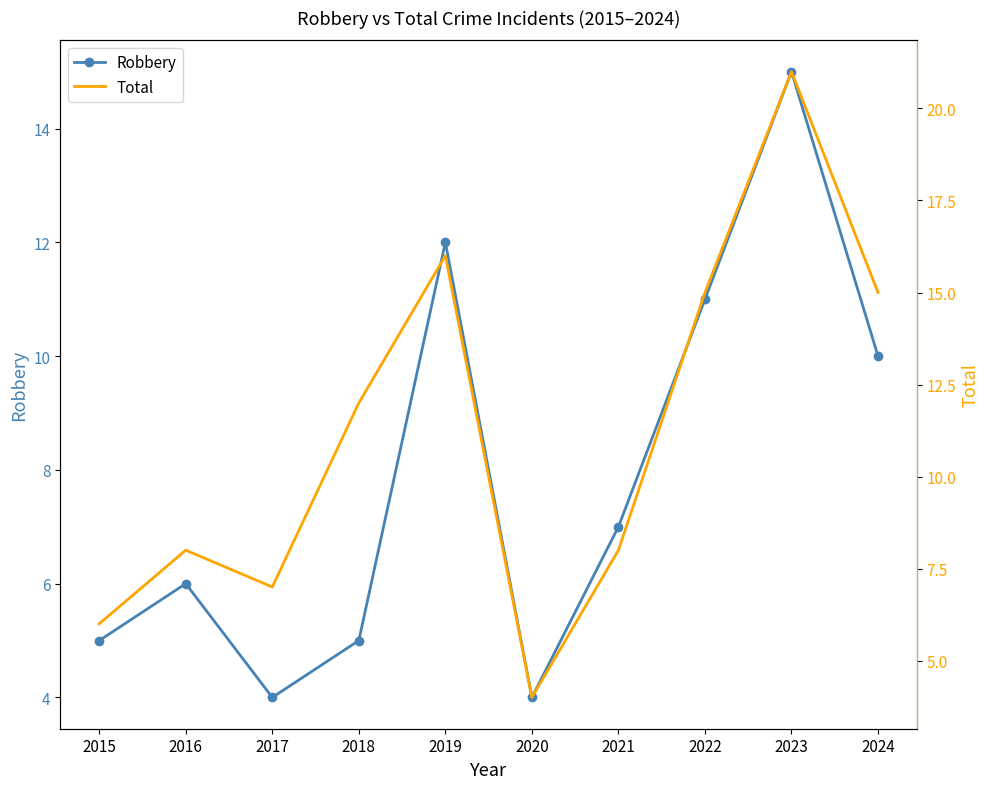

What is the average value of the Total series?

11